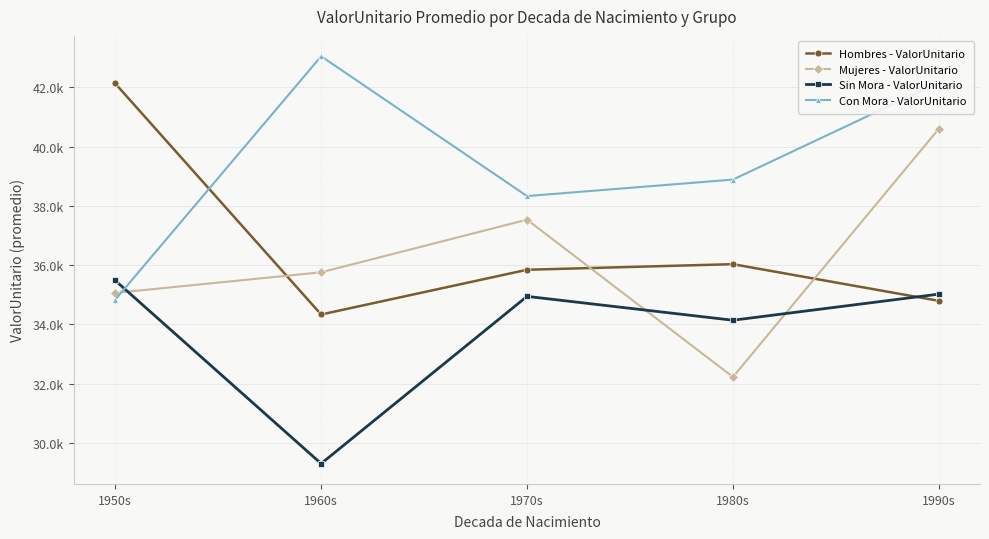

What is the value of the Con Mora - ValorUnitario point at the 3rd from the left?

38328.0